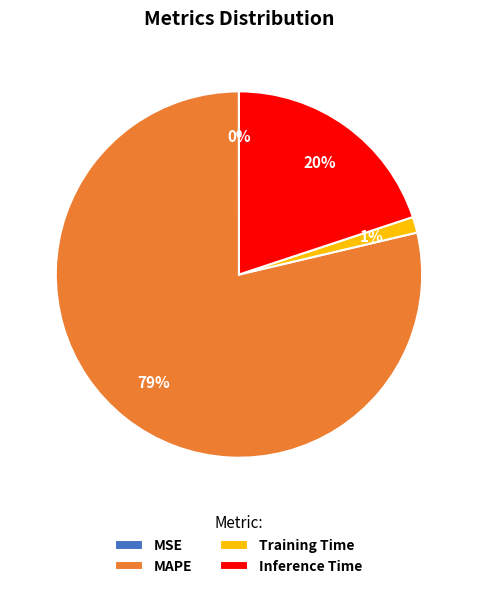

To the nearest percent, what is the average slice percentage?

25%